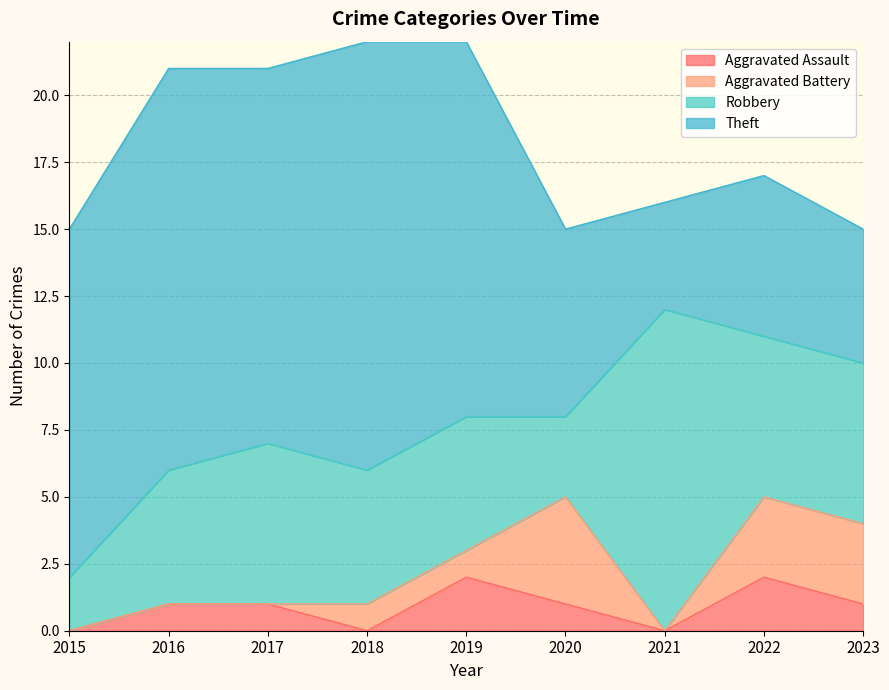

At 2022, list the series in order from largest to smallest.

Robbery, Theft, Aggravated Battery, Aggravated Assault